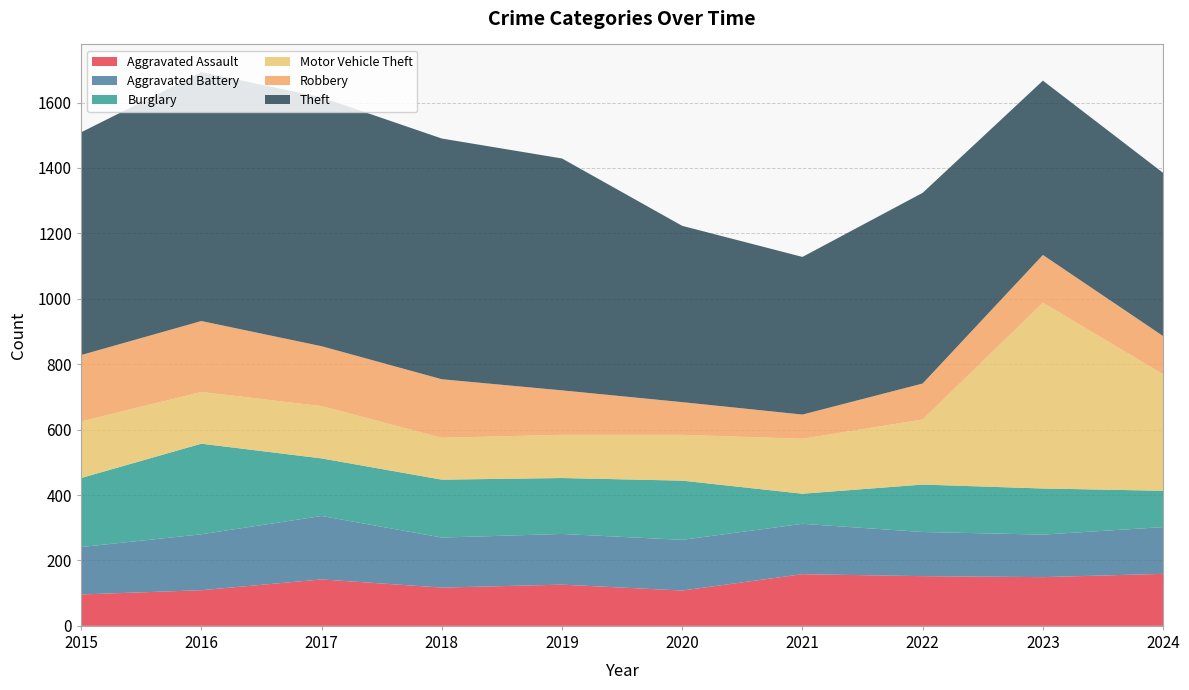

Reading right to left, list all the values displayed in this chart.

Aggravated Assault: 2024=159	2023=149	2022=152	2021=158	2020=108	2019=126	2018=117	2017=142	2016=109	2015=96
Aggravated Battery: 2024=143	2023=130	2022=135	2021=154	2020=155	2019=155	2018=153	2017=194	2016=171	2015=145
Burglary: 2024=111	2023=141	2022=145	2021=92	2020=181	2019=171	2018=177	2017=176	2016=277	2015=211
Motor Vehicle Theft: 2024=356	2023=568	2022=199	2021=168	2020=140	2019=132	2018=128	2017=160	2016=158	2015=173
Robbery: 2024=117	2023=146	2022=110	2021=74	2020=100	2019=136	2018=179	2017=183	2016=217	2015=203
Theft: 2024=499	2023=533	2022=583	2021=482	2020=539	2019=709	2018=736	2017=761	2016=761	2015=681